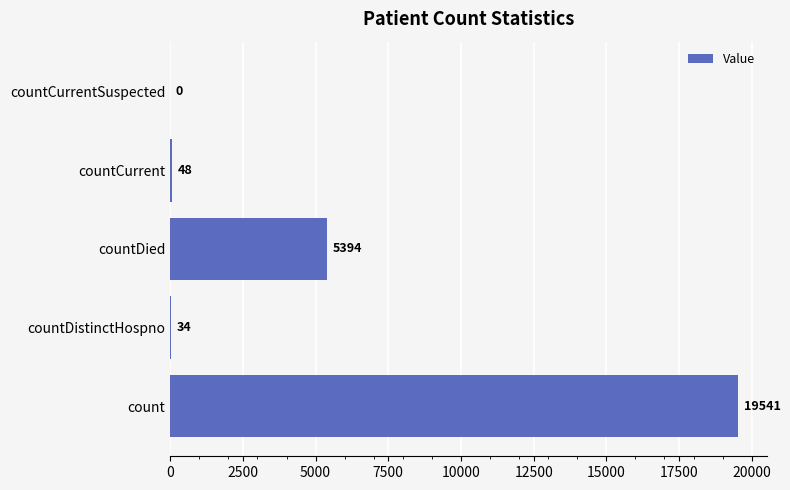

True or false: the data shows 34 at countDistinctHospno.

True